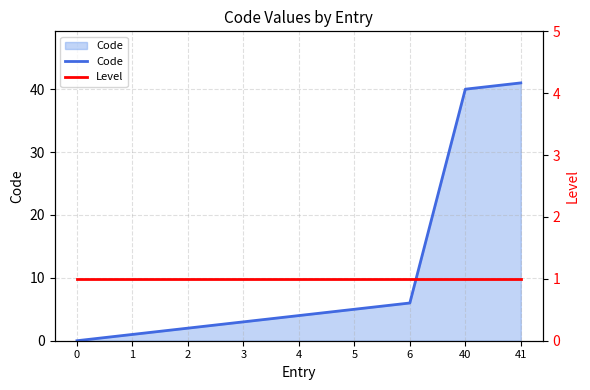

List the series in order of their overall mean, highest first.

Code, Level